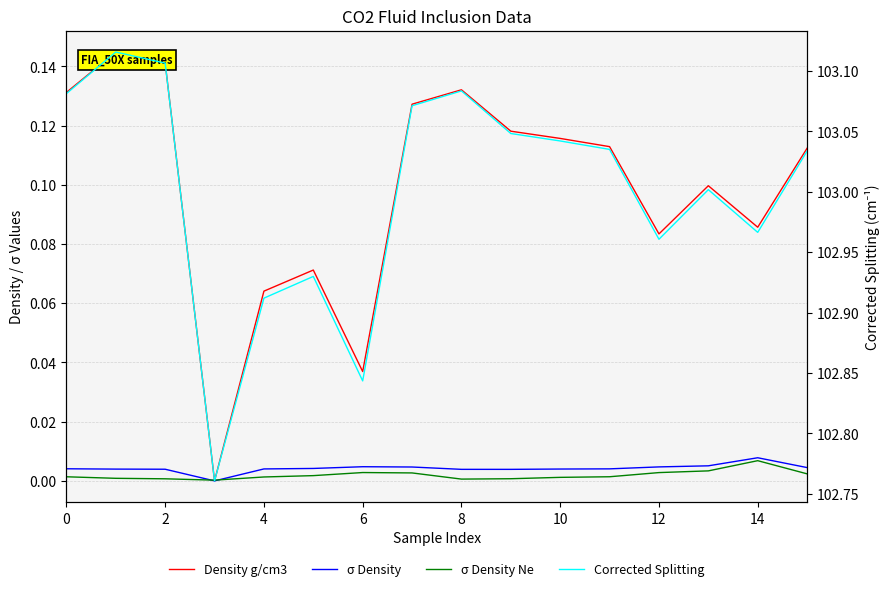

In σ Density, how many points are lower than both neighbors (excluding endpoints)?

2